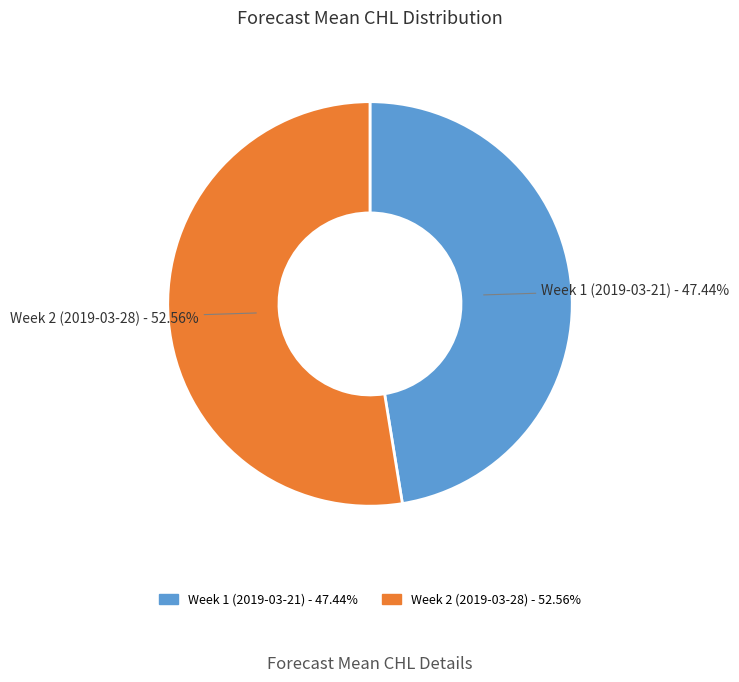

What percentage is the Week 2 (2019-03-28) slice, to the nearest percent?

53%